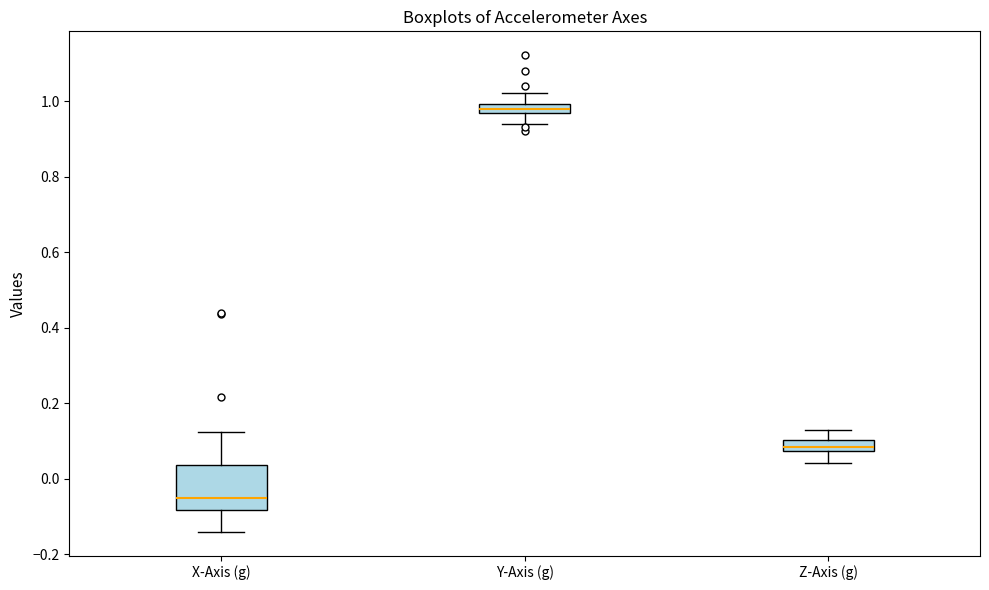

Where does the lower whisker of the box for Y-Axis (g) end on the y-axis? The values are not printed on the chart, so give them approximately, as read against the axis.

0.94